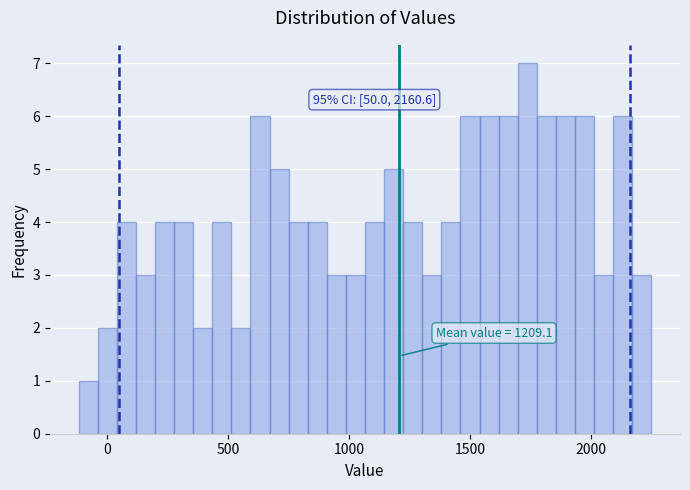

Around what value on the x-axis is the tallest bar? Give the approximate position of its centre, as read against the axis.

1750